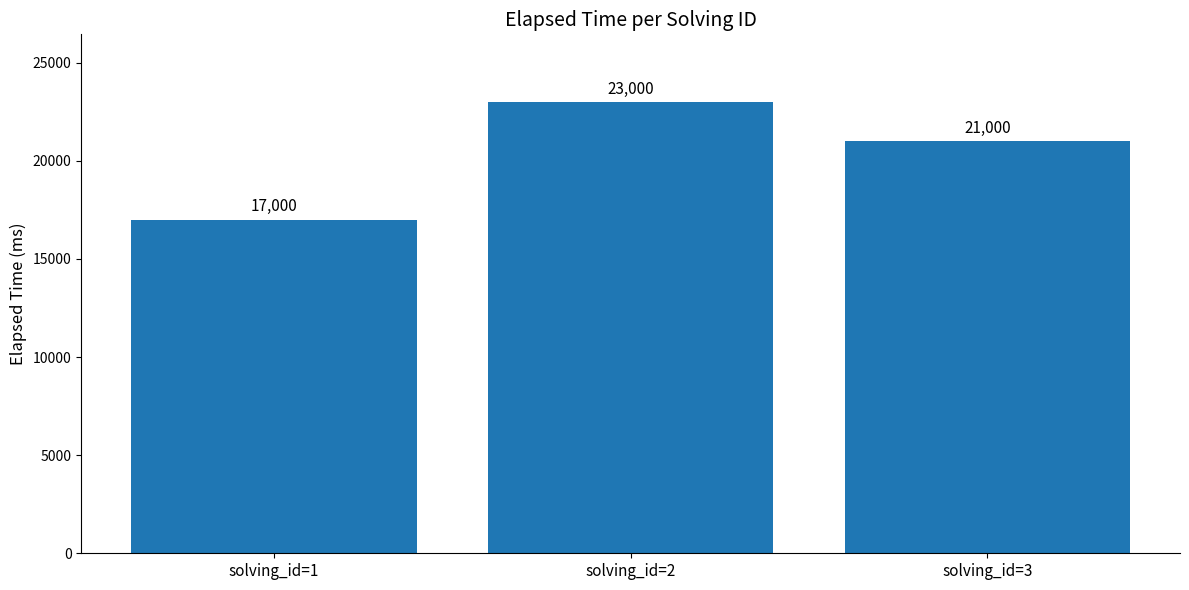

Which category has the highest value across all series?

solving_id=2